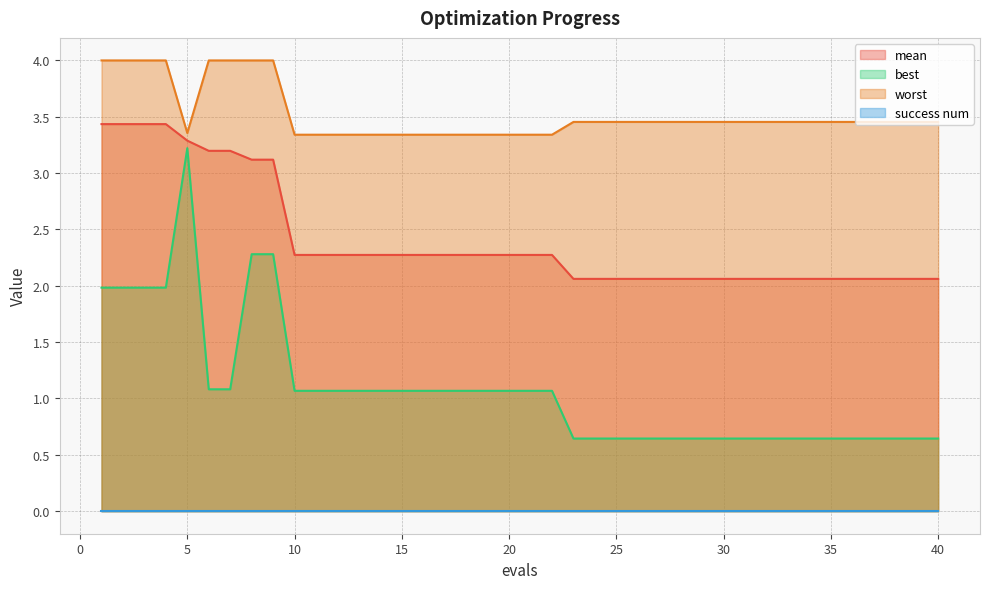

What is the difference between the second highest and second lowest values in the mean series?

1.4